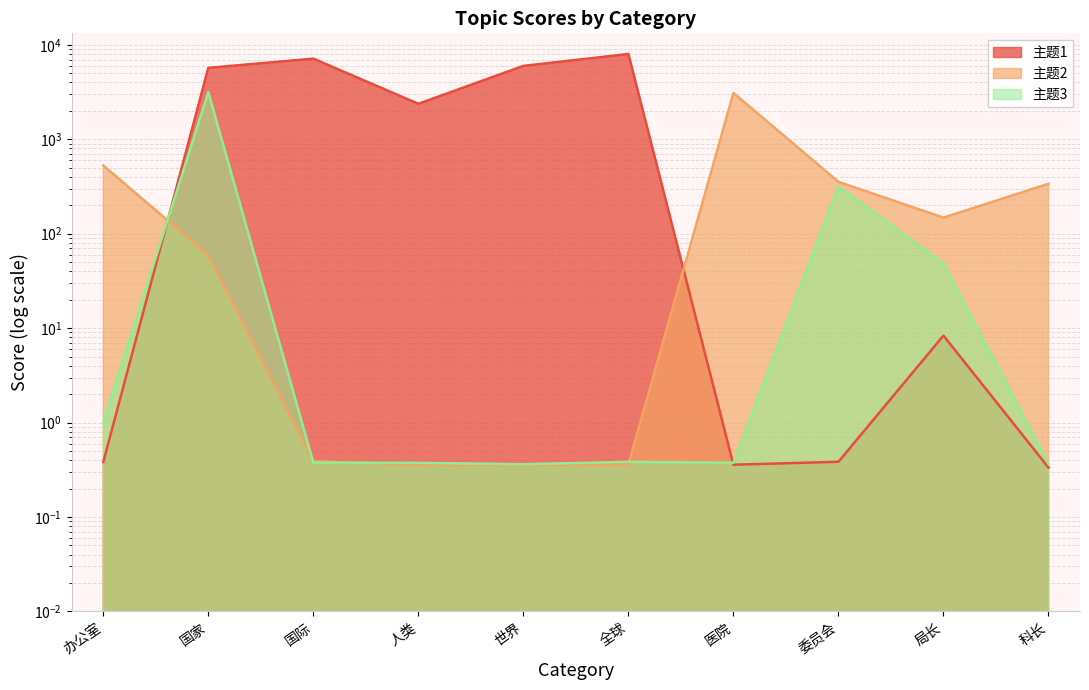

Is the value of 主题3 at 委员会 greater than the value of 主题1 at 人类?

No